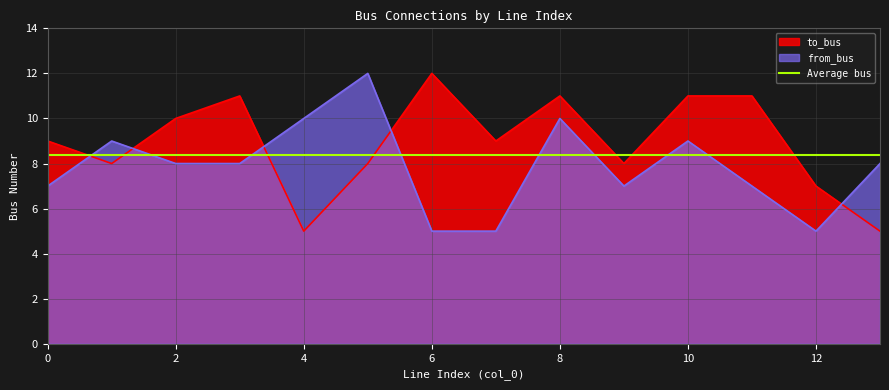

Reading left to right, extract all data points from this chart.

to_bus: 0=9	1=8	2=10	3=11	4=5	5=8	6=12	7=9	8=11	9=8	10=11	11=11	12=7	13=5
from_bus: 0=7	1=9	2=8	3=8	4=10	5=12	6=5	7=5	8=10	9=7	10=9	11=7	12=5	13=8